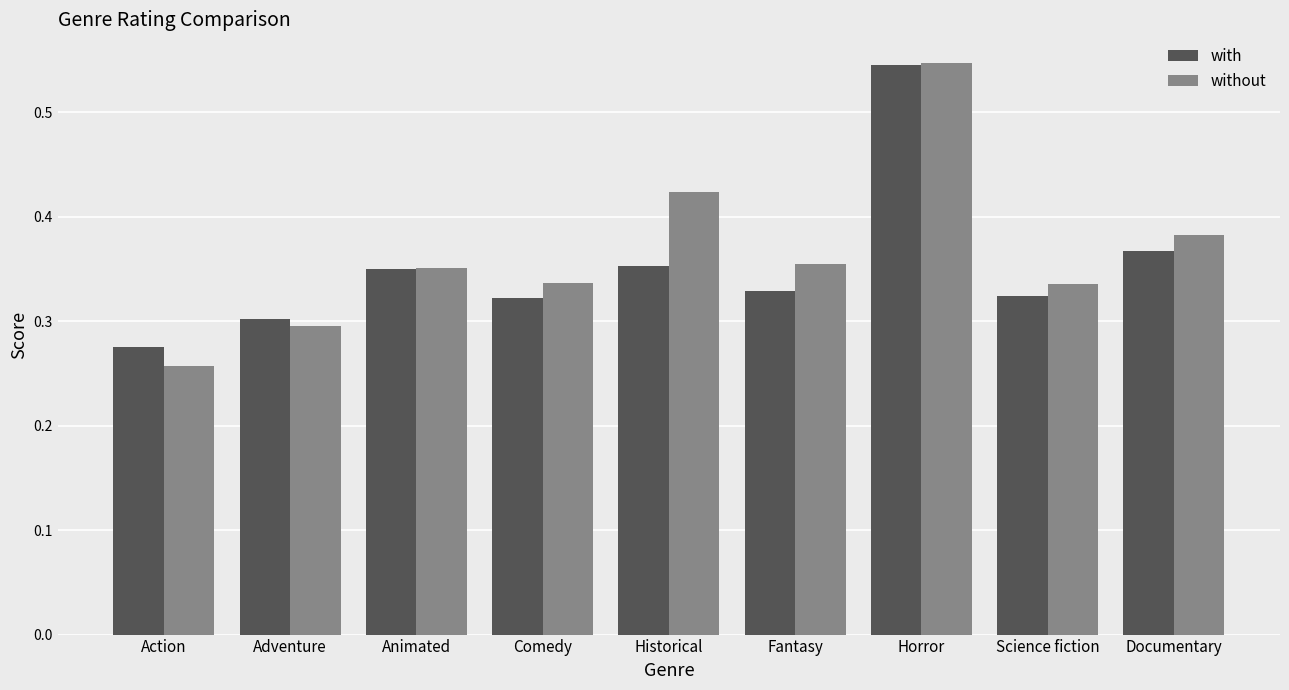

What are all the series names shown in the legend?

with, without